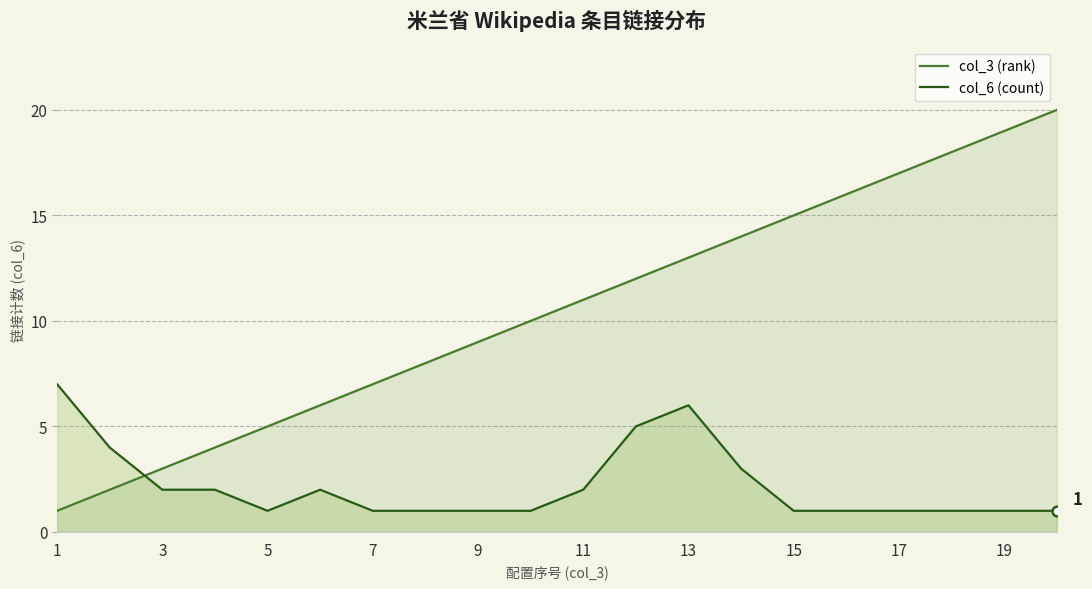

What is the total value across all series at 13?

19